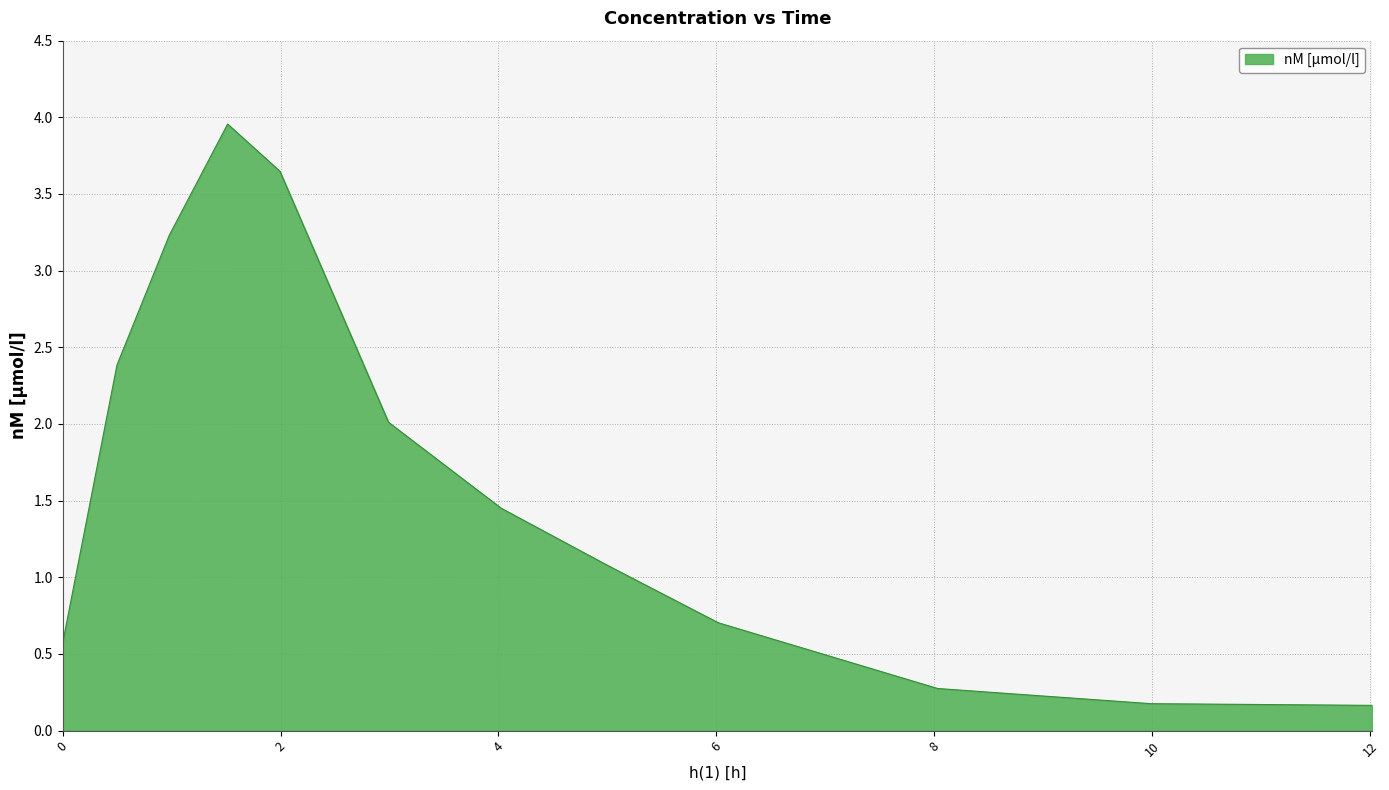

What is the greatest value displayed?

4.0